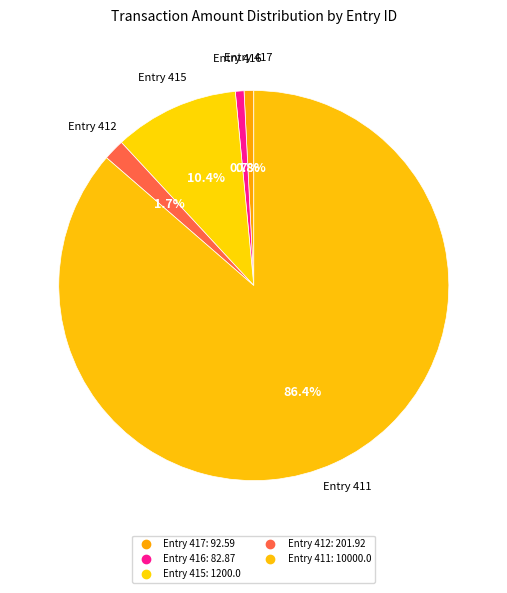

Rank the categories by value from lowest to highest.

416, 417, 412, 415, 411